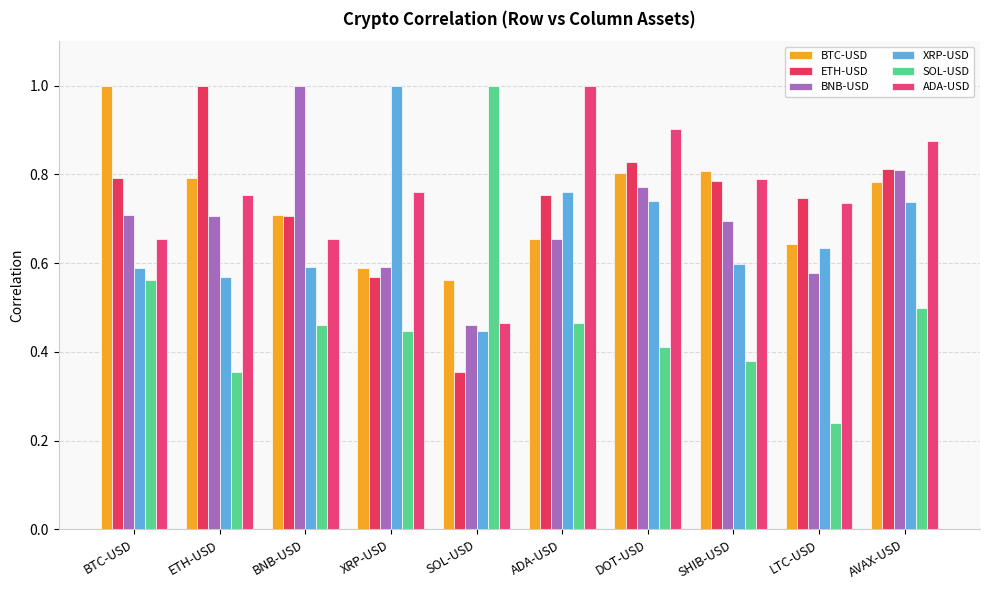

At which category is the sum across all series the highest?

AVAX-USD